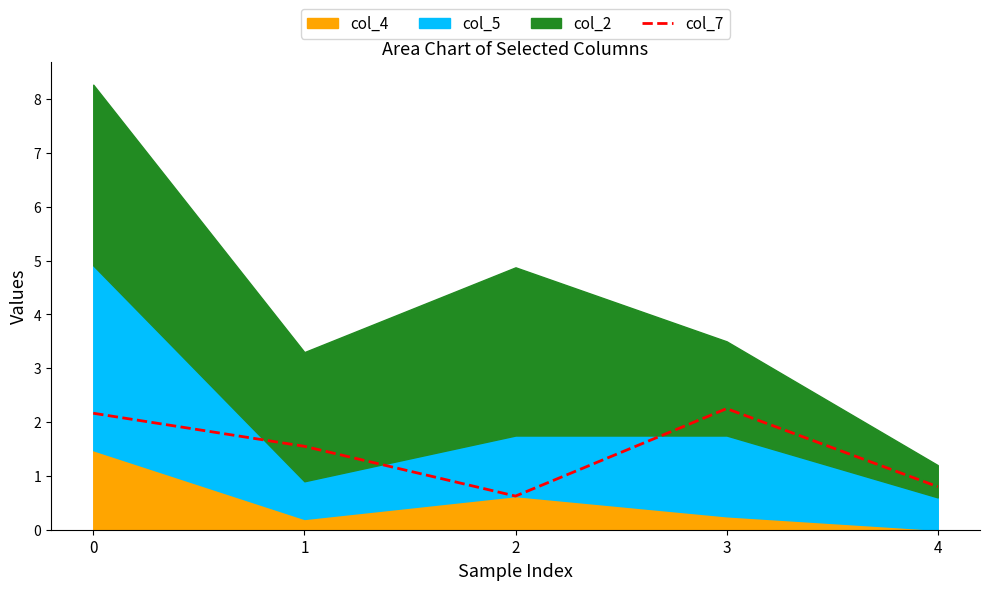

Reading left to right, transcribe all the data shown in this chart.

0=2.2	1=1.6	2=0.6	3=2.2	4=0.8